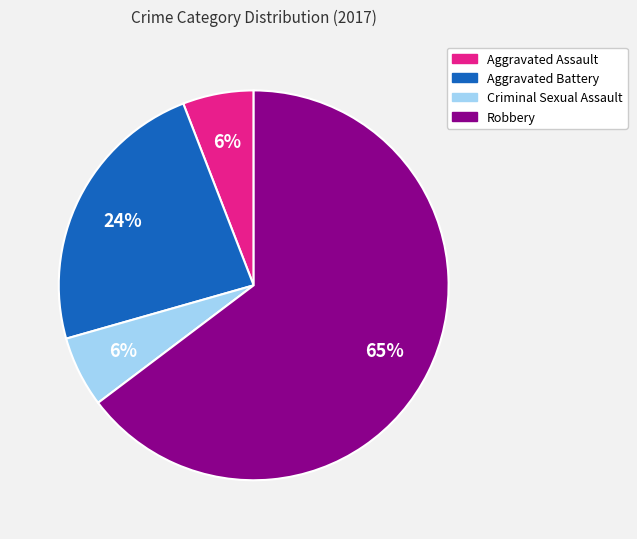

Do Aggravated Battery and Robbery together represent more than half of the pie?

Yes